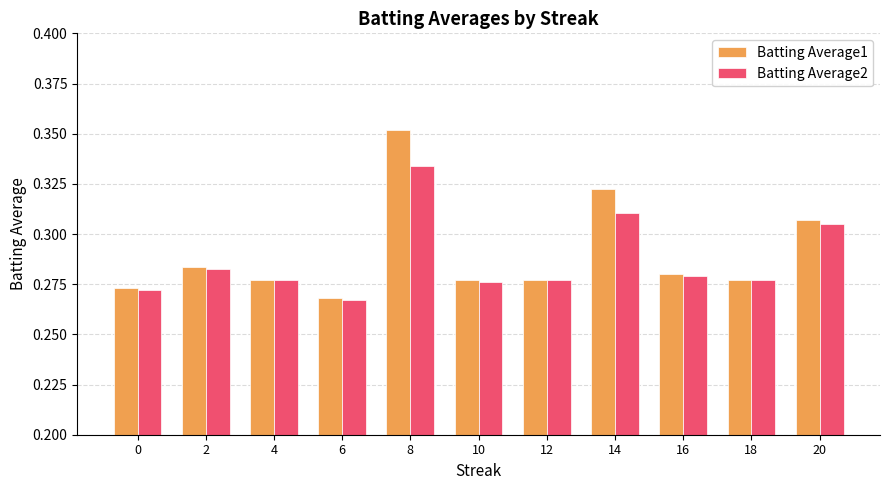

At which label is Batting Average2 closest to 0?

6